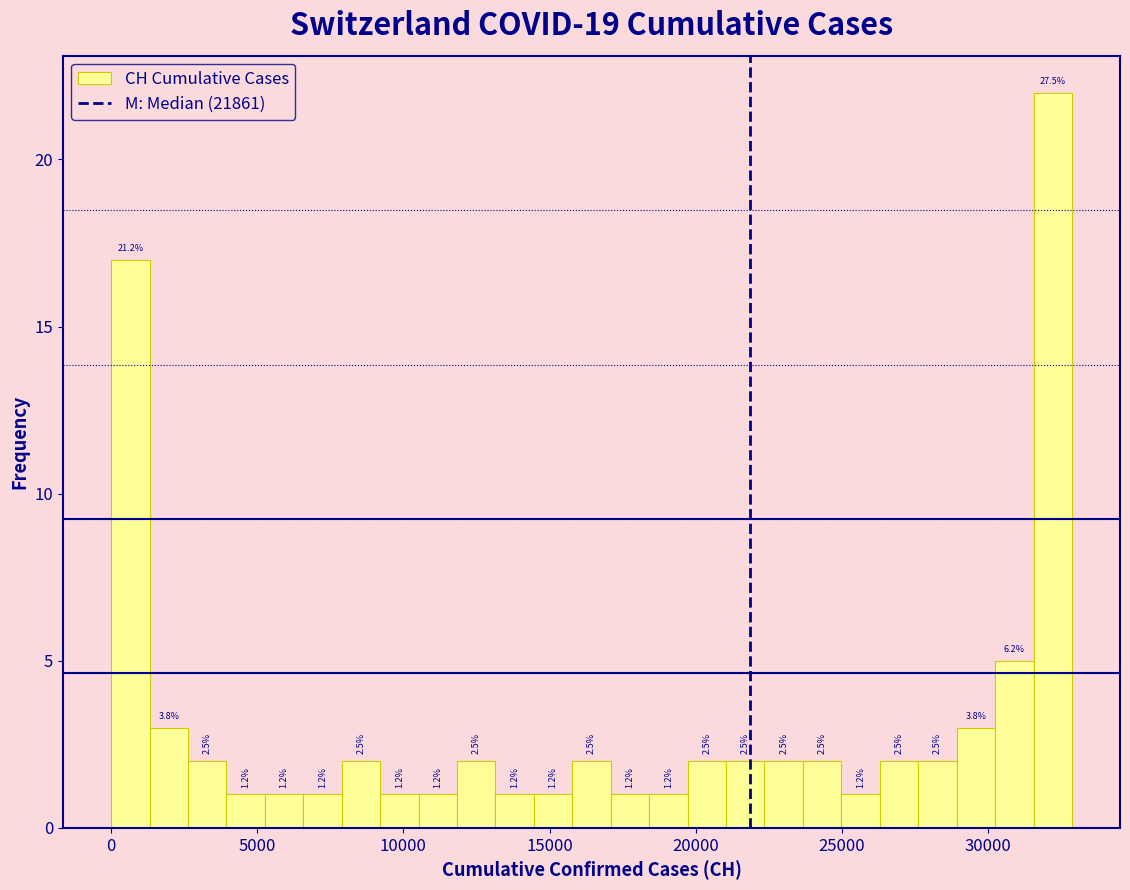

Read against the x-axis, roughly where is the centre of the tallest bar?

32000